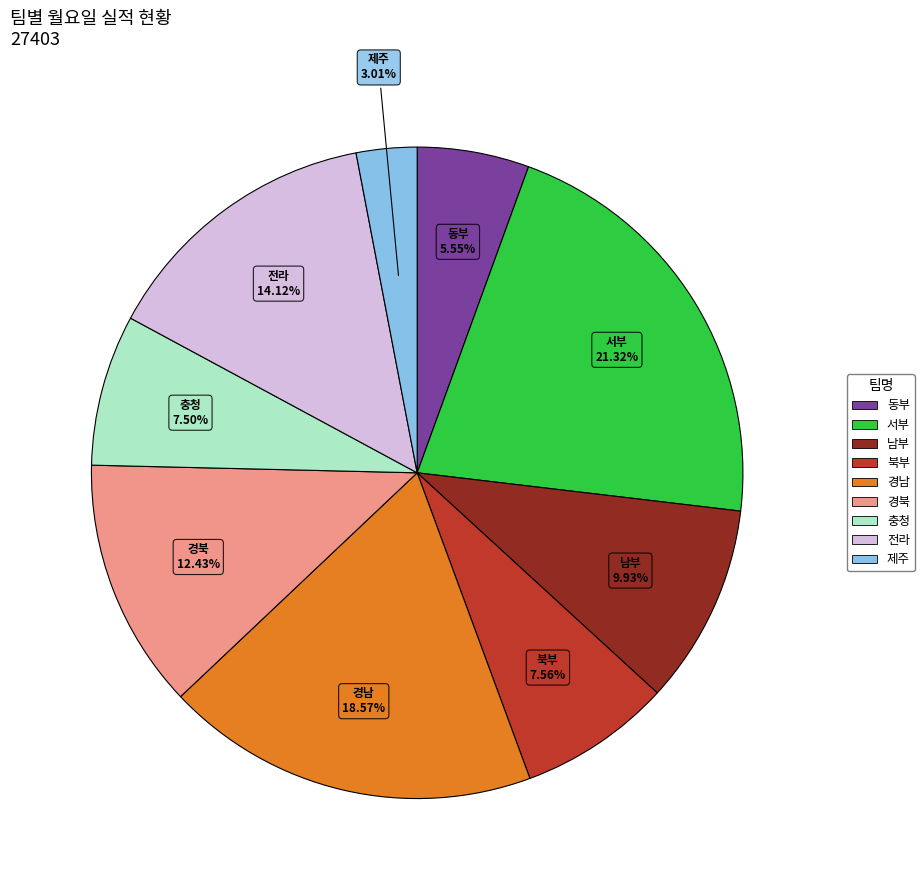

The 경북 slice represents 12% of the pie. True or false?

True